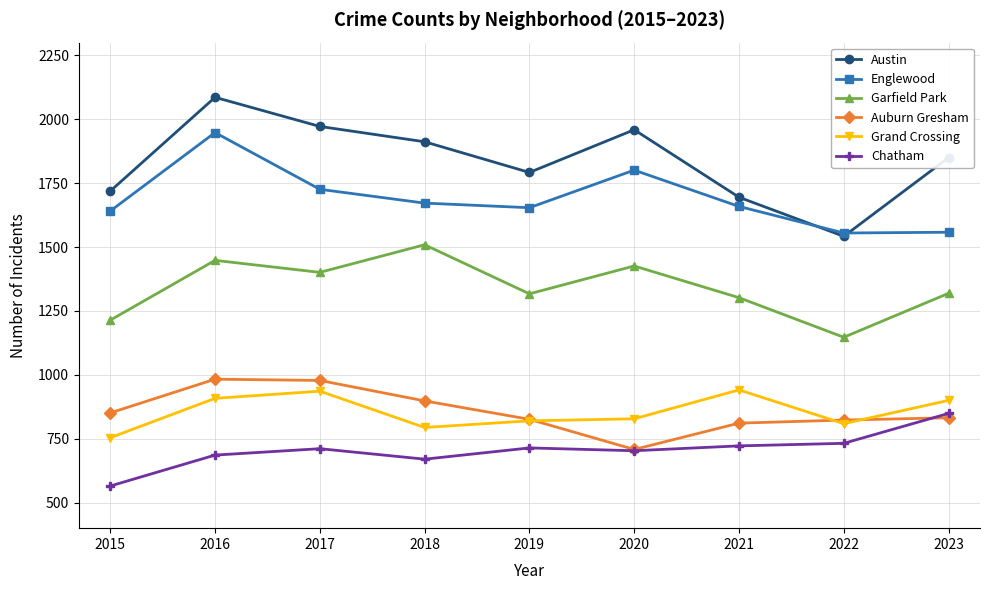

What are all the series names shown in the legend?

Austin, Englewood, Garfield Park, Auburn Gresham, Grand Crossing, Chatham